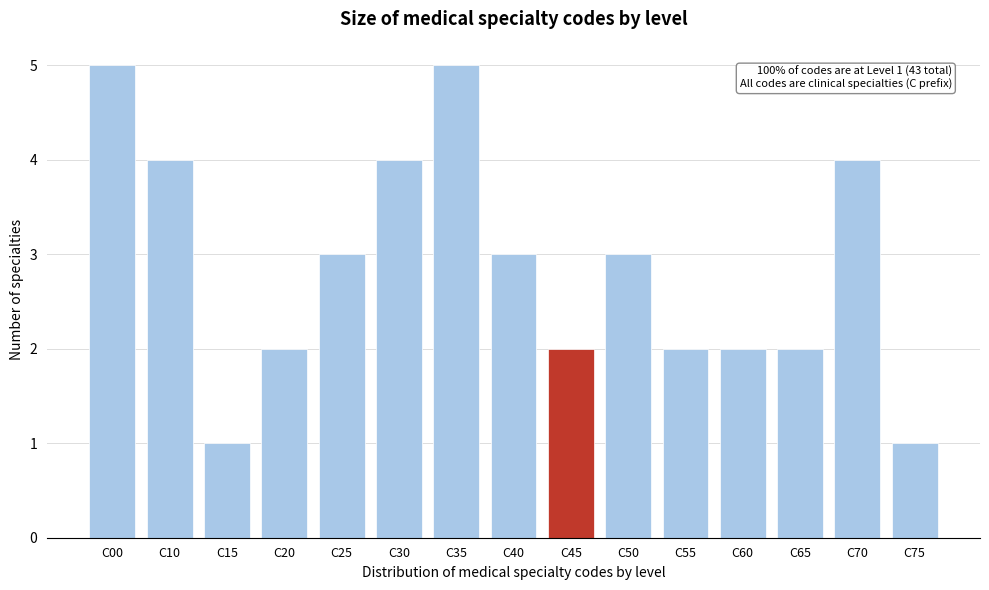

Reading left to right, extract all data points from this chart.

5	4	1	2	3	4	5	3	2	3	2	2	2	4	1